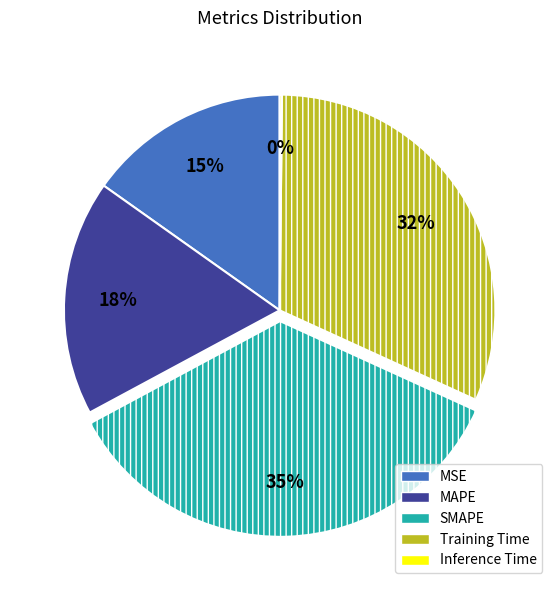

What percentage is the SMAPE slice, to the nearest percent?

35%